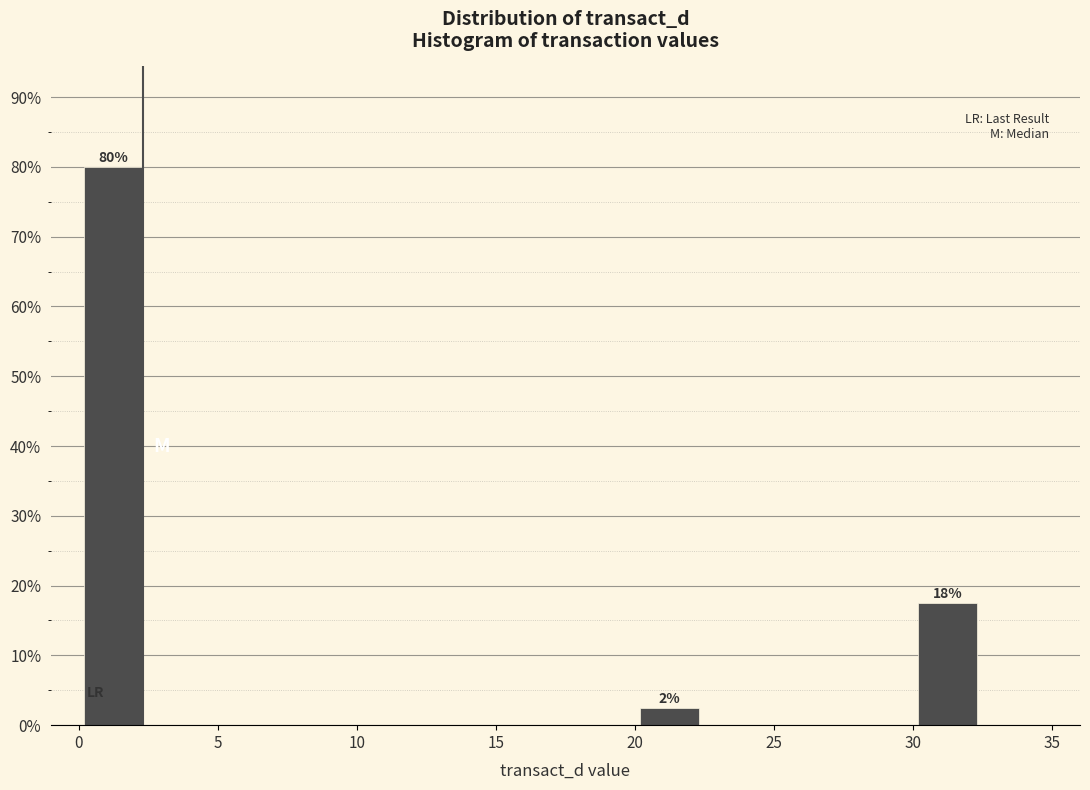

Which range on the x-axis has the tallest bar?

0.0 to 2.5